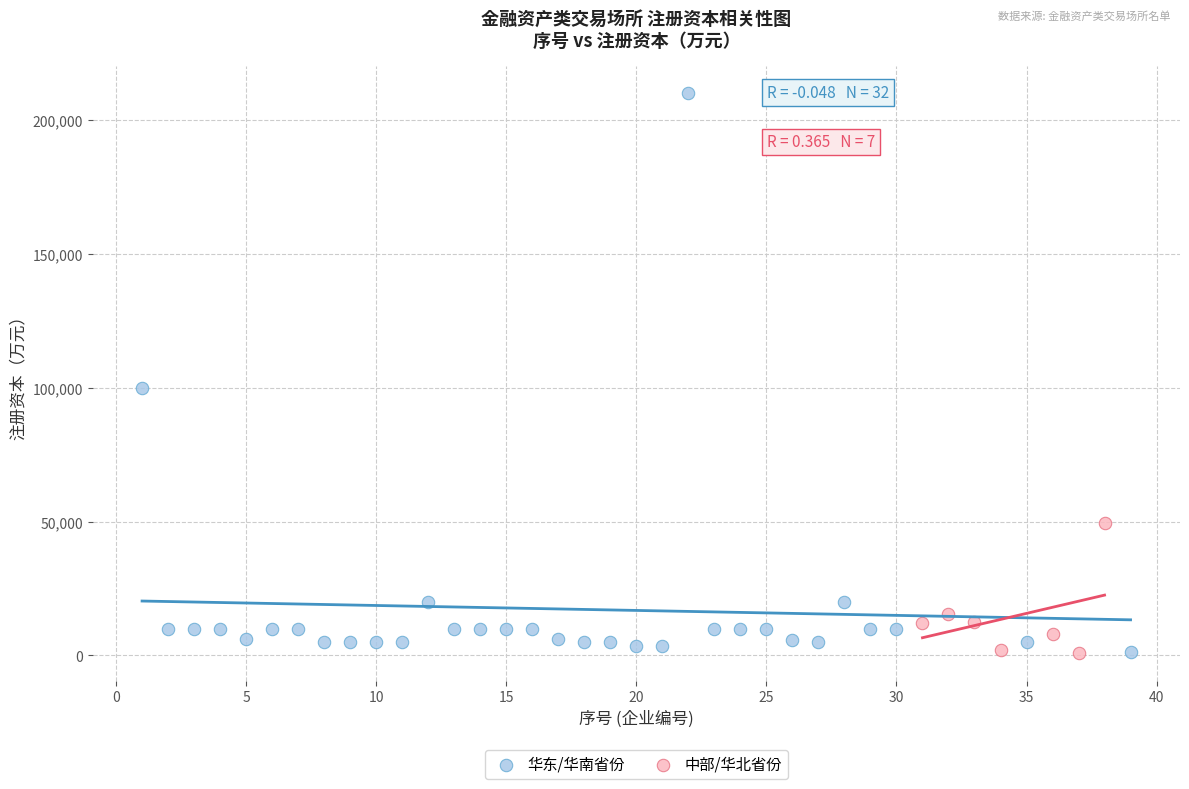

Which series contains the highest Y value?

华东/华南省份